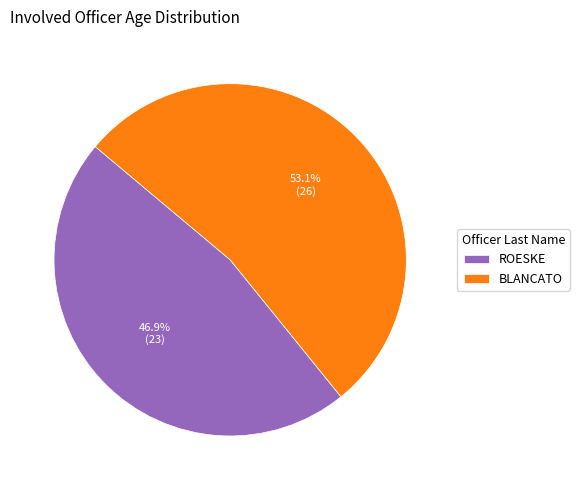

How much of the chart is everything except BLANCATO?

46.9%